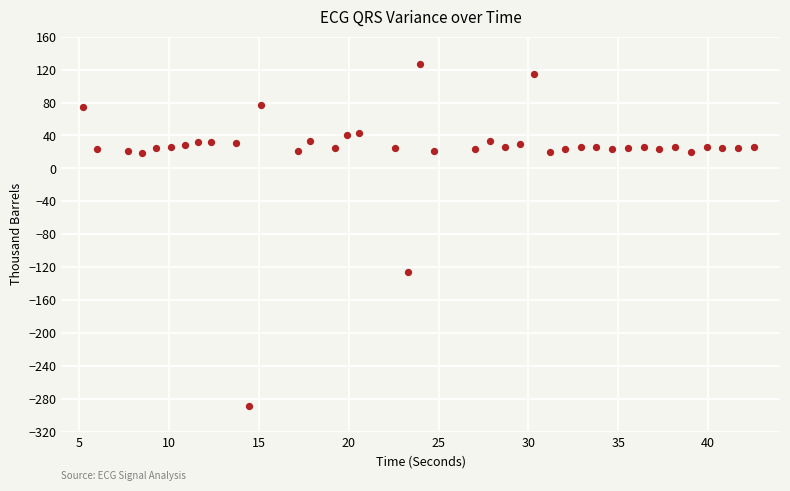

What is the range of X values (max minus min)?

37.3